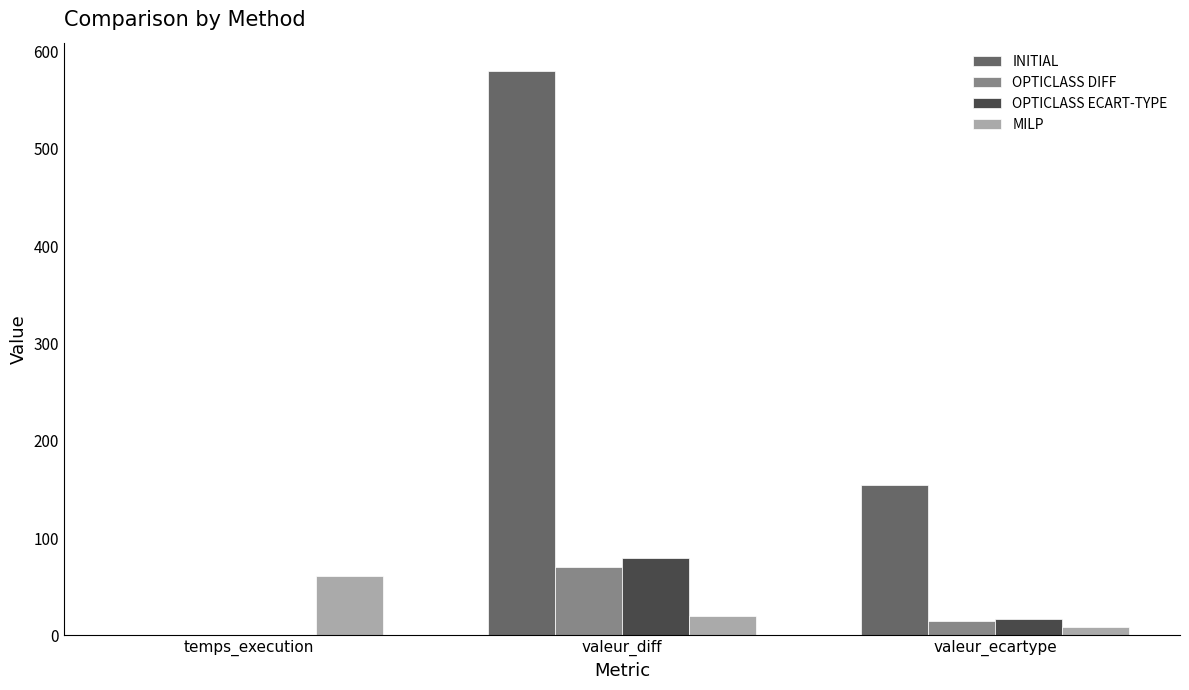

At which label is OPTICLASS DIFF closest to 35?

valeur_ecartype